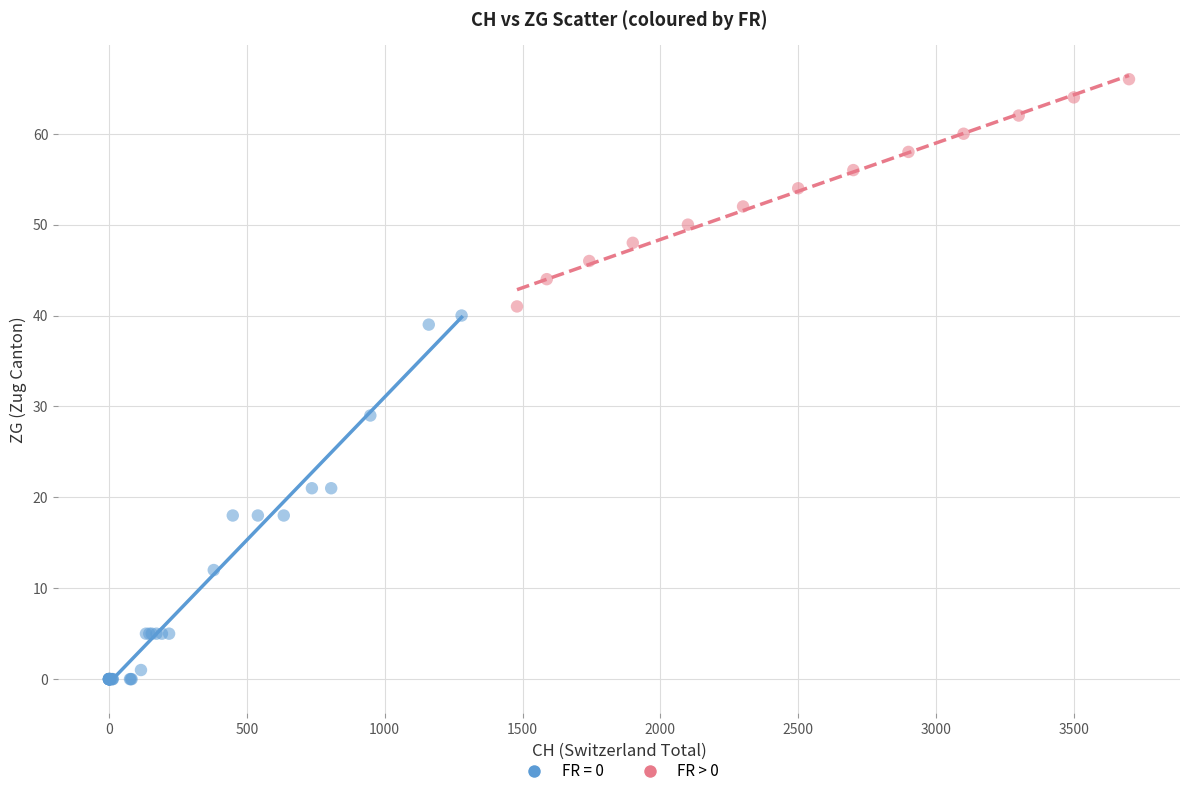

Which series reaches the minimum Y coordinate?

FR = 0